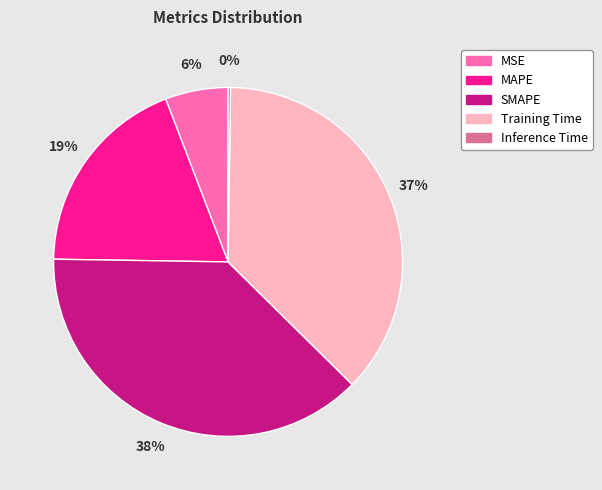

Is there a majority slice in this chart?

No